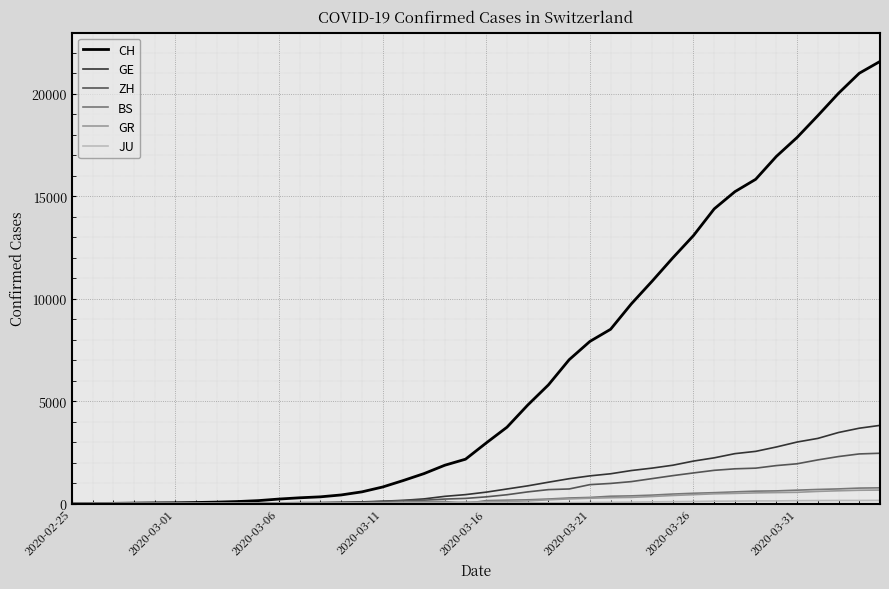

Which series has the largest total across all categories?

CH